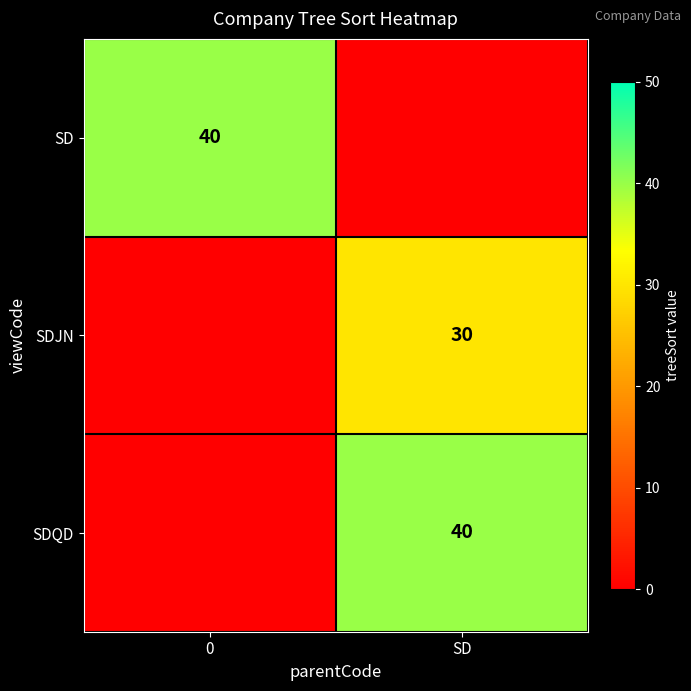

At how many categories does at least one series exceed 10?

2